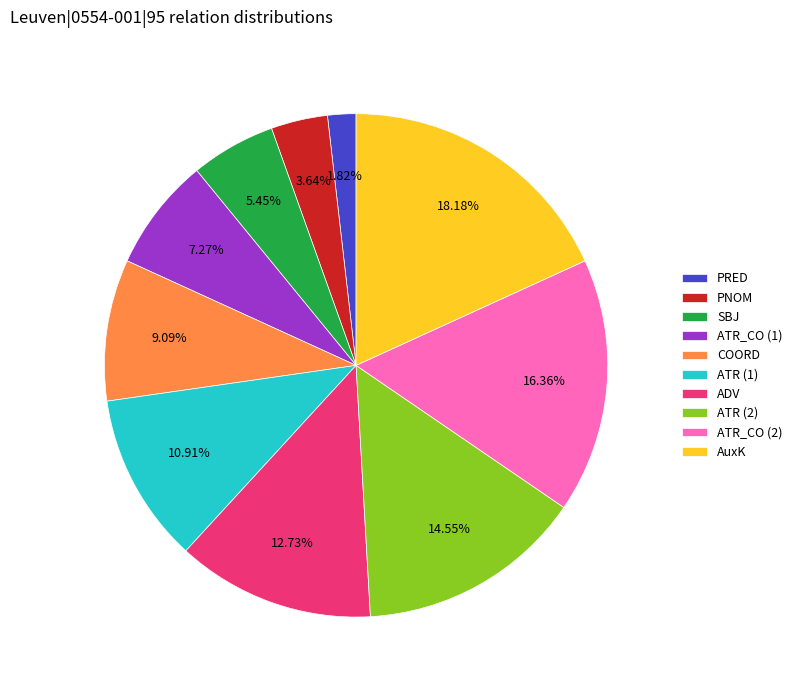

Approximately how many times larger is the value at ATR_CO (2) compared to ATR (1)?

1.5